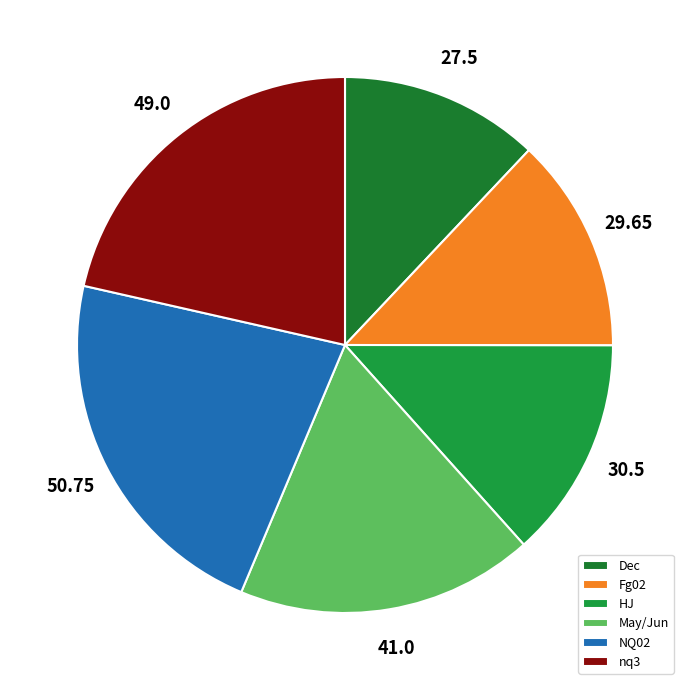

To the nearest percent, what portion does HJ represent?

13%